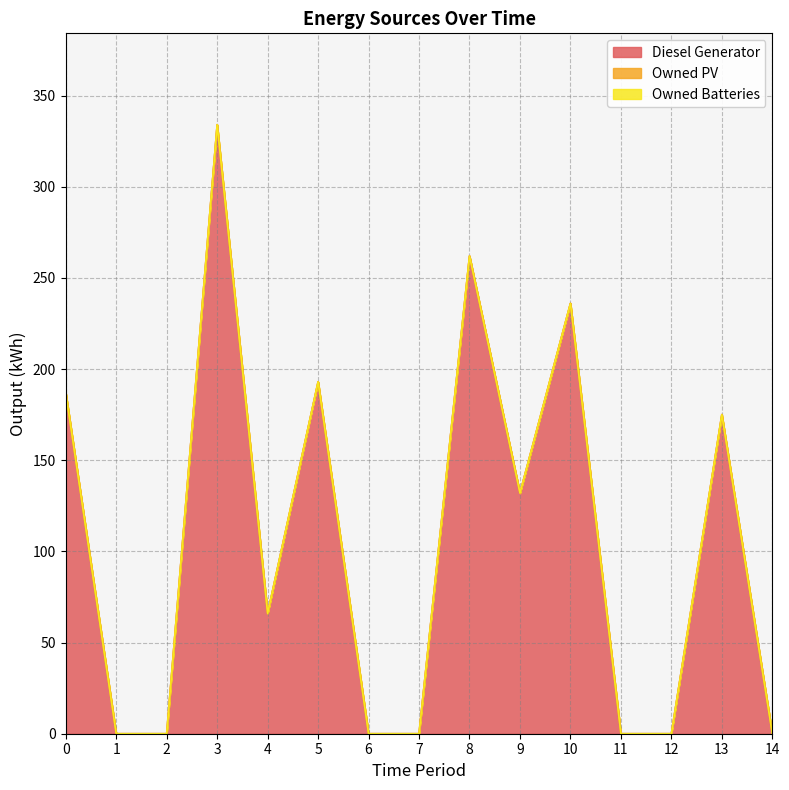

Does the chart have visible grid lines?

Yes